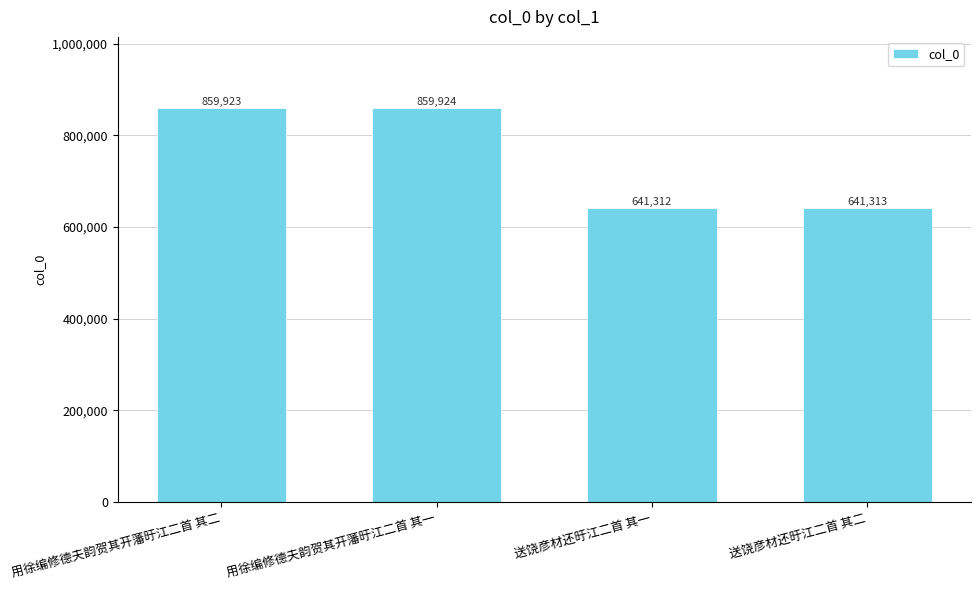

What is the label of the 2nd bar from the left?

用徐编修德夫韵贺其开藩旴江二首 其一